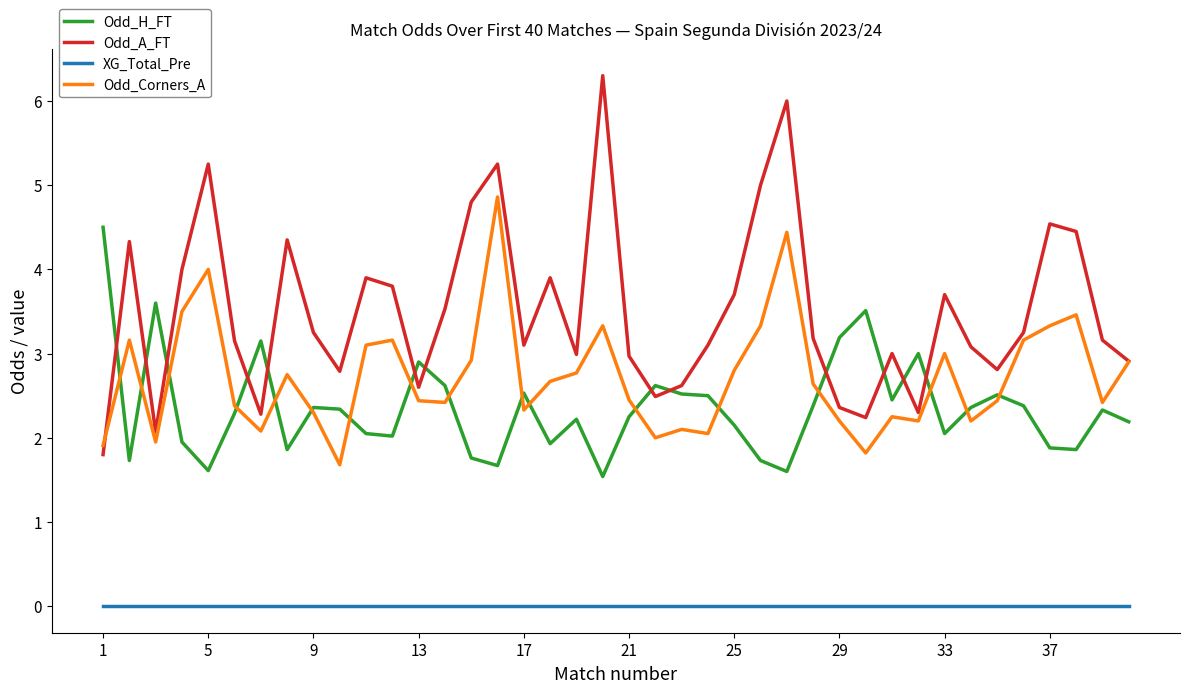

Rank the series by their maximum value, from highest to lowest.

Odd_A_FT, Odd_Corners_A, Odd_H_FT, XG_Total_Pre